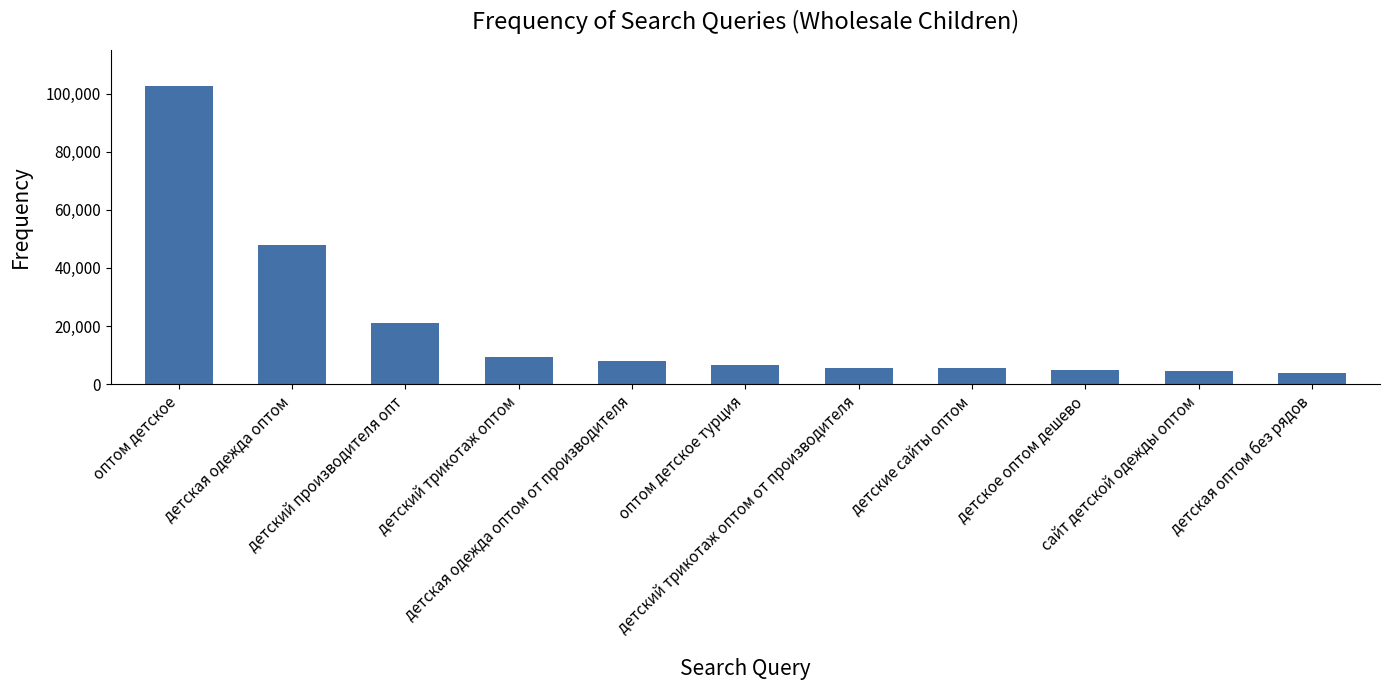

What is the change in value from детский трикотаж оптом to детское оптом дешево?

-4664